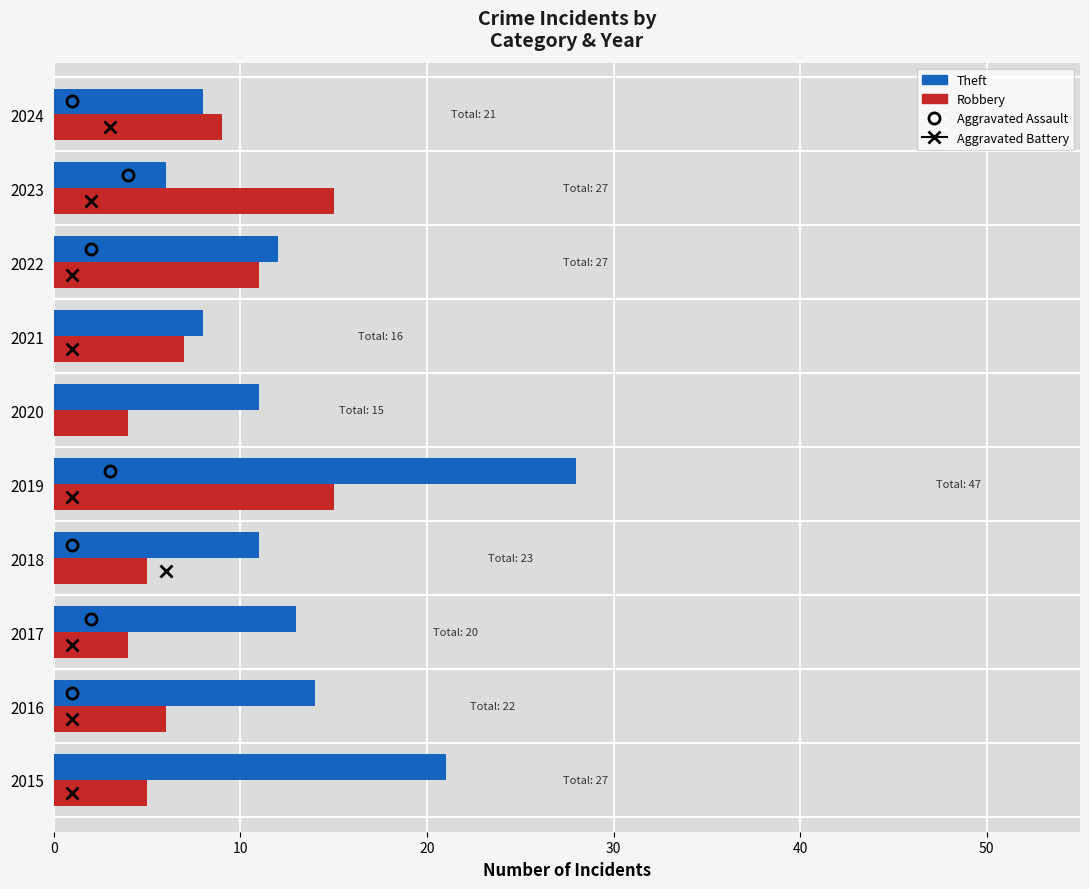

What is the minimum value shown in the chart?

4